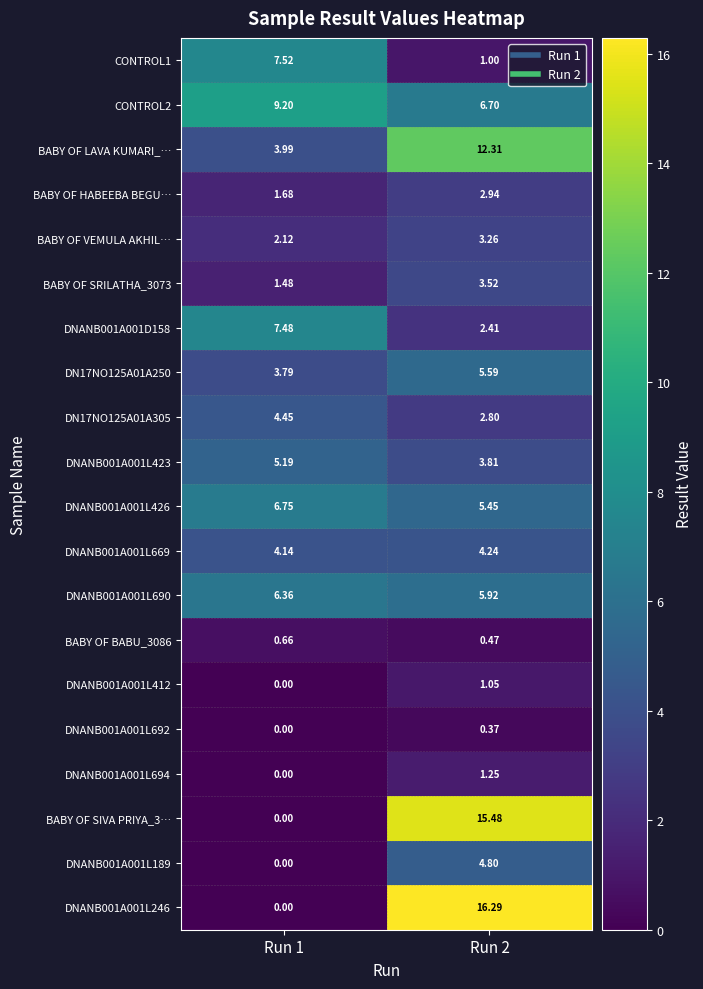

Is the value of DNANB001A001L423 at Run 1 greater than the value of DNANB001A001L694 at Run 2?

Yes